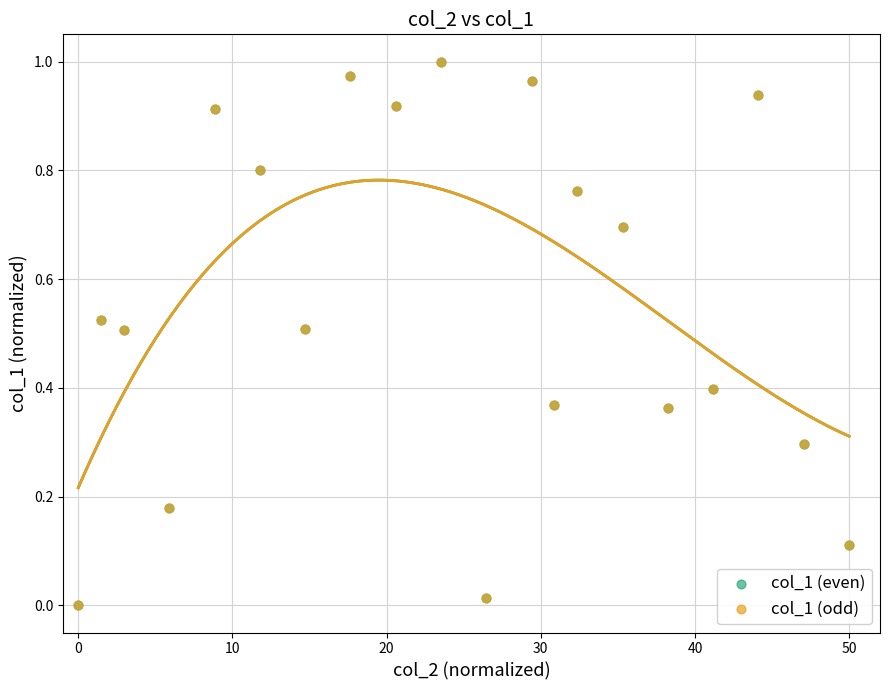

What are all the series names shown in the legend?

col_1 (even), col_1 (odd)